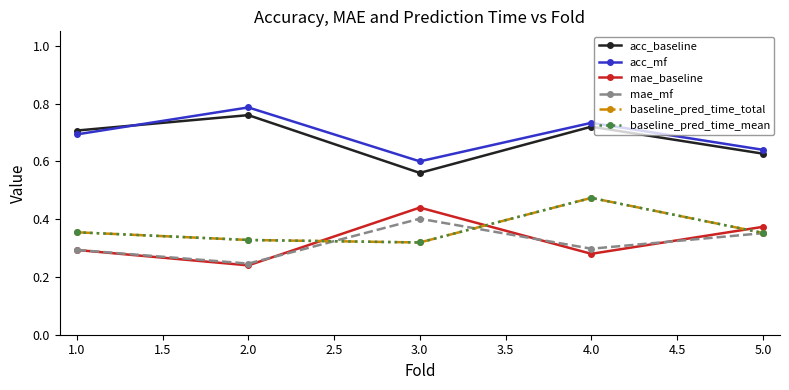

Is this an area chart (filled region under the line)?

No